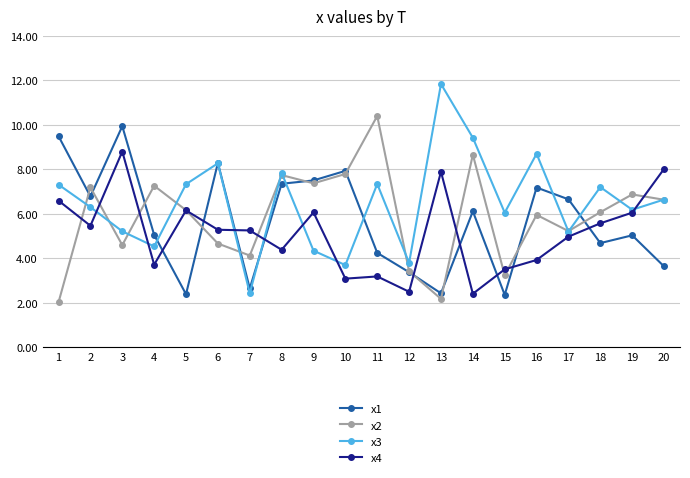

What is the value of the x1 point at the 11th from the left?

4.2